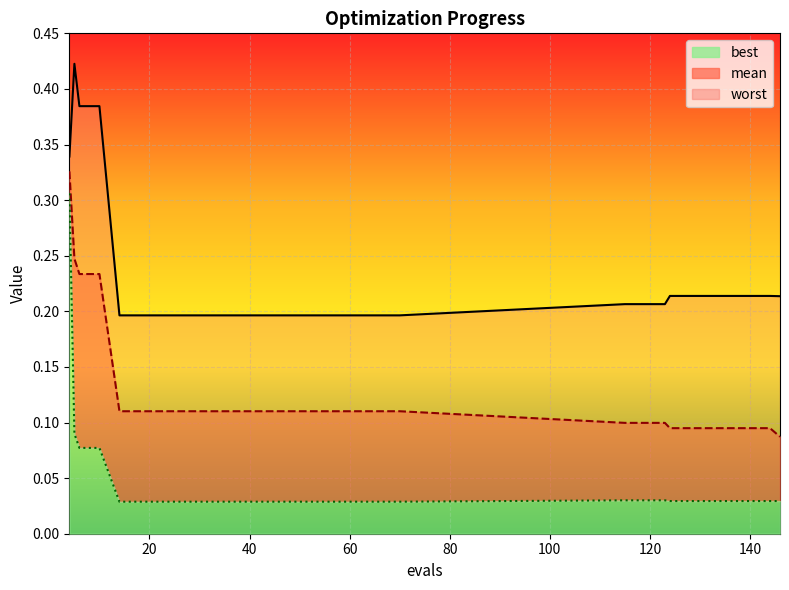

Reading left to right, transcribe all the data shown in this chart.

mean: 4=0.3	5=0.2	6=0.2	10=0.2	14=0.1	18=0.1	22=0.1	26=0.1	30=0.1	34=0.1	38=0.1	42=0.1	46=0.1	50=0.1	54=0.1	58=0.1	62=0.1	66=0.1	70=0.1	115=0.1	119=0.1	123=0.1	124=0.1	128=0.1	132=0.1	136=0.1	140=0.1	144=0.1	146=0.1
best: 4=0.3	5=0.1	6=0.1	10=0.1	14=0.0	18=0.0	22=0.0	26=0.0	30=0.0	34=0.0	38=0.0	42=0.0	46=0.0	50=0.0	54=0.0	58=0.0	62=0.0	66=0.0	70=0.0	115=0.0	119=0.0	123=0.0	124=0.0	128=0.0	132=0.0	136=0.0	140=0.0	144=0.0	146=0.0
worst: 4=0.3	5=0.4	6=0.4	10=0.4	14=0.2	18=0.2	22=0.2	26=0.2	30=0.2	34=0.2	38=0.2	42=0.2	46=0.2	50=0.2	54=0.2	58=0.2	62=0.2	66=0.2	70=0.2	115=0.2	119=0.2	123=0.2	124=0.2	128=0.2	132=0.2	136=0.2	140=0.2	144=0.2	146=0.2